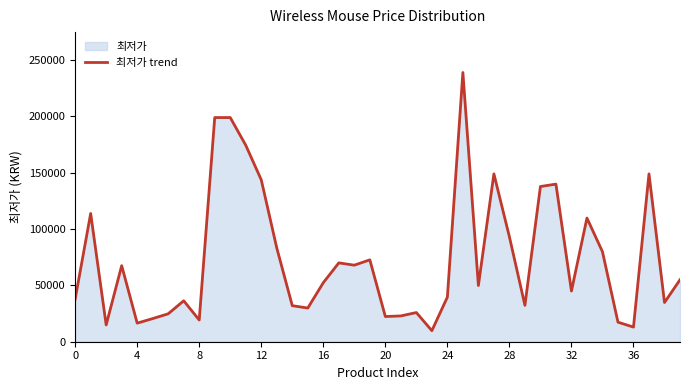

What is the smallest value displayed?

9790